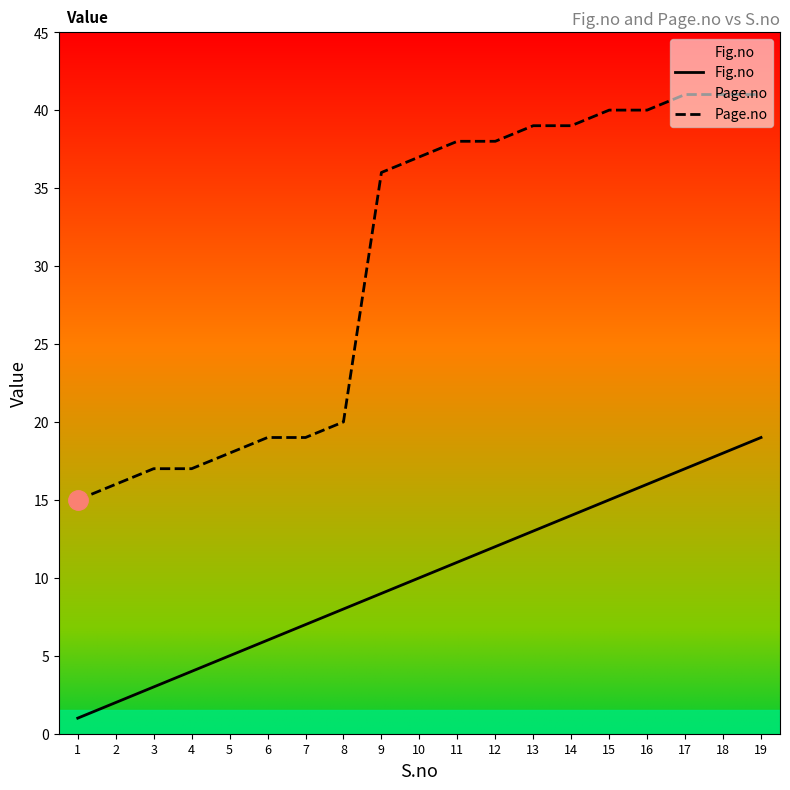

Reading right to left, list all the values displayed in this chart.

Fig.no: 19	18	17	16	15	14	13	12	11	10	9	8	7	6	5	4	3	2	1
Page.no: 41	41	41	40	40	39	39	38	38	37	36	20	19	19	18	17	17	16	15